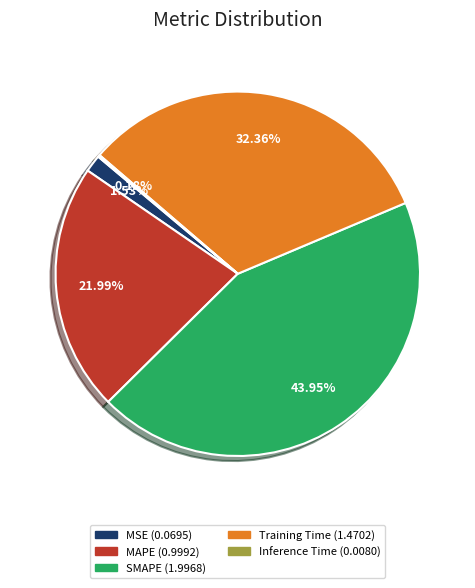

Is there any slice that represents more than half of the pie?

No